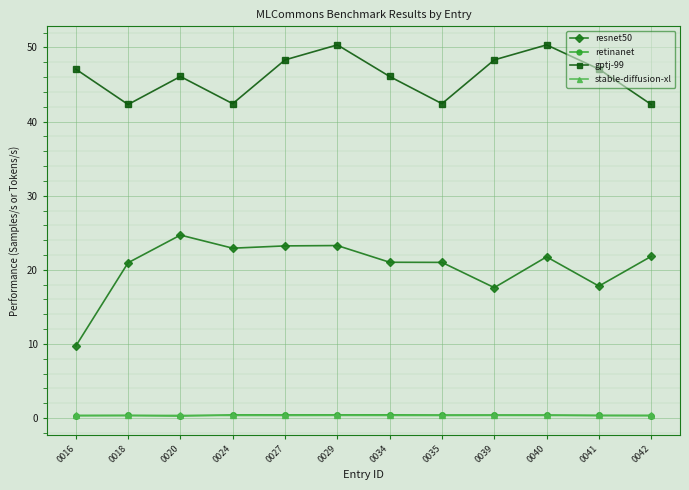

Which series has the widest spread of values?

resnet50